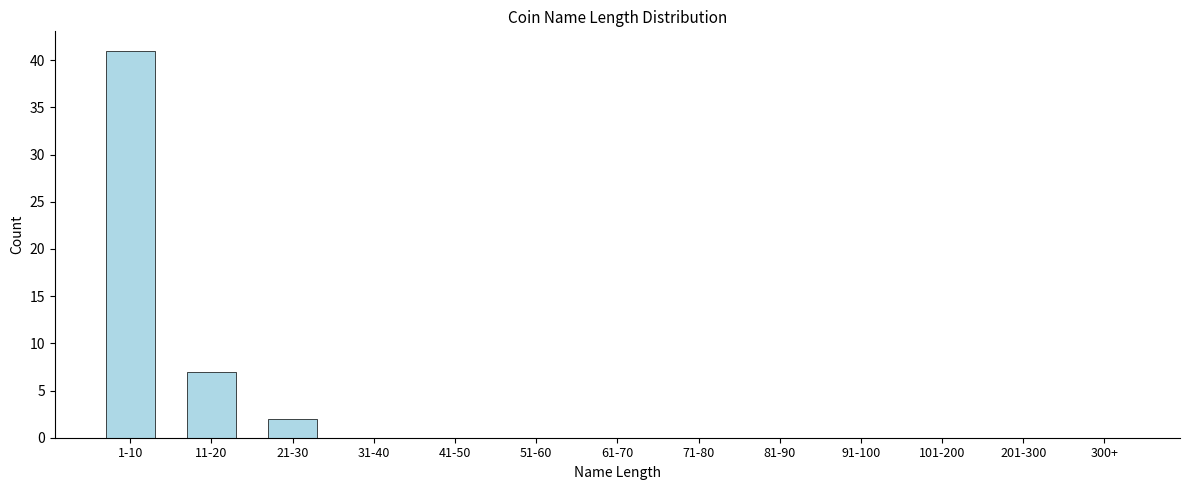

Reading left to right, what are all the values shown in this chart?

1-10=41	11-20=7	21-30=2	31-40=0	41-50=0	51-60=0	61-70=0	71-80=0	81-90=0	91-100=0	101-200=0	201-300=0	300+=0